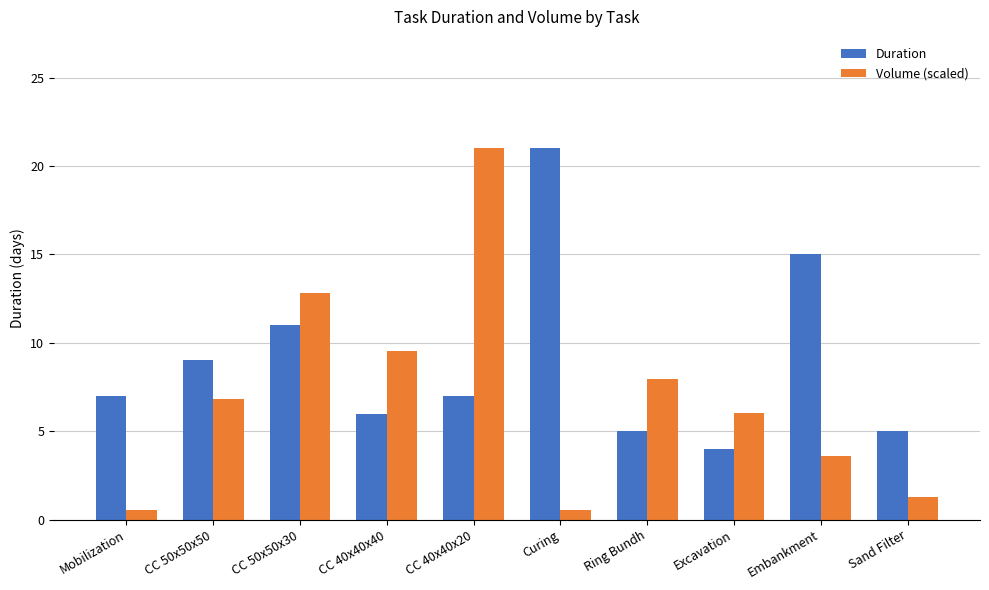

Reading right to left, transcribe all the data shown in this chart.

Duration: 5.0	15.0	4.0	5.0	21.0	7.0	6.0	11.0	9.0	7.0
Volume (scaled): 1.3	3.6	6.0	7.9	0.5	21.0	9.5	12.8	6.8	0.5